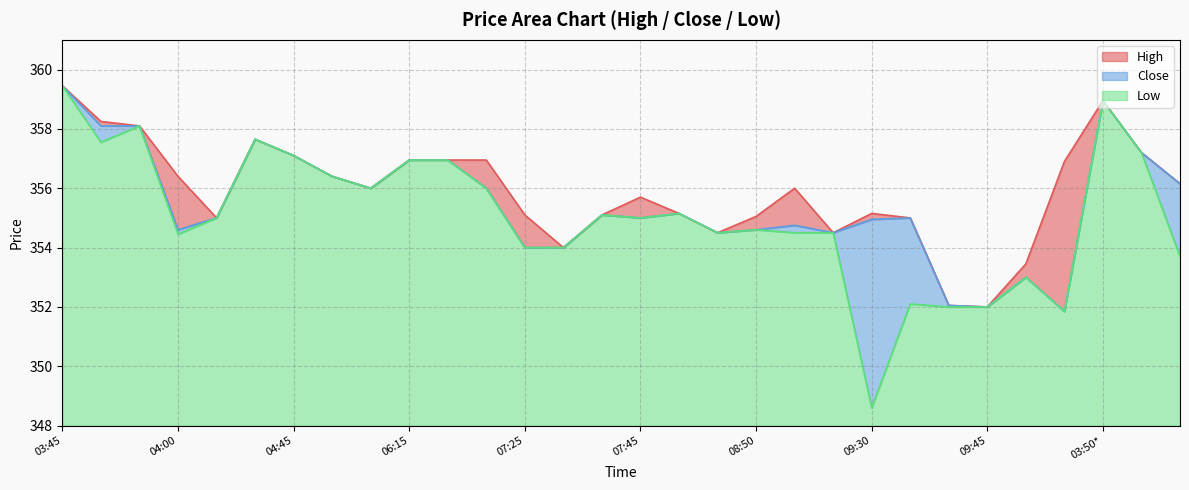

True or false: Close and Low intersect in this chart.

False